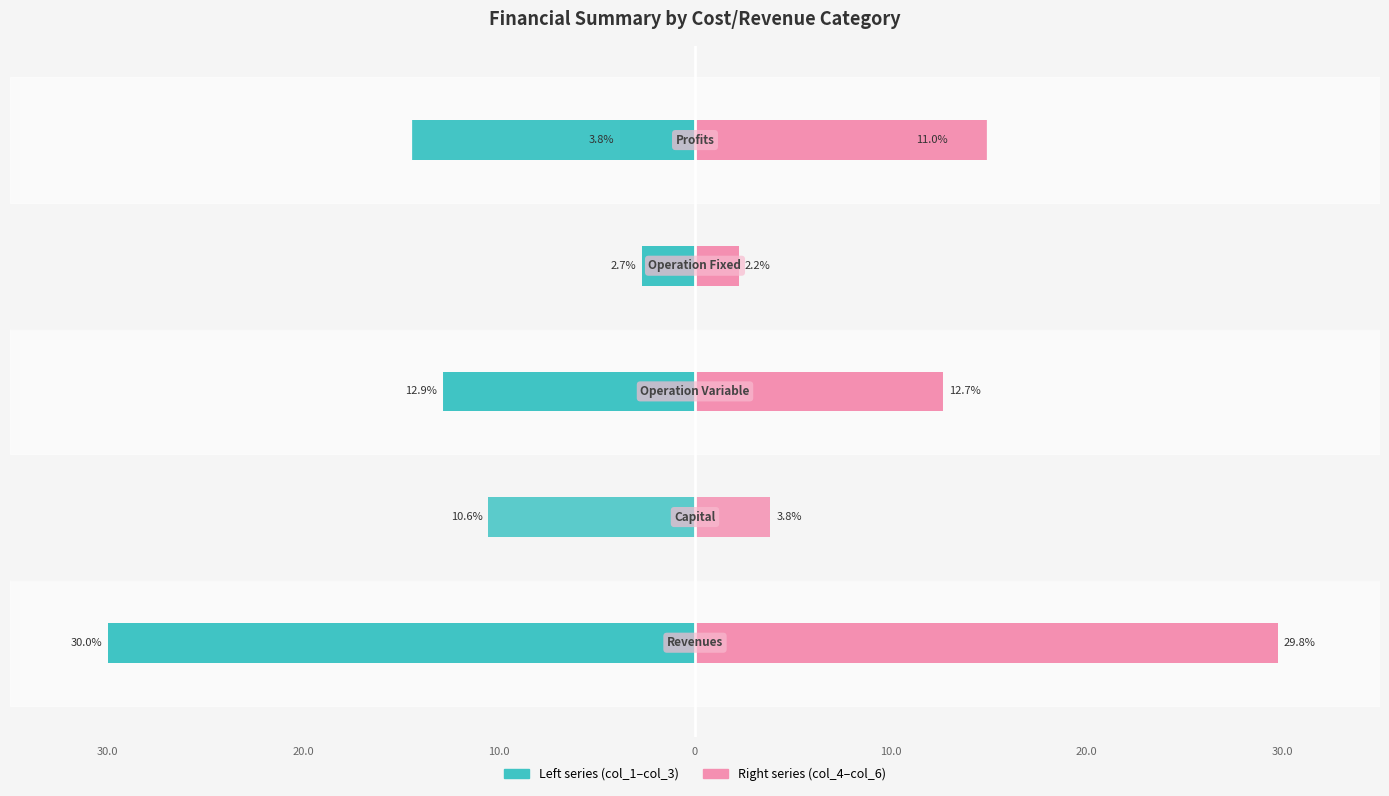

What is the sum of all col_3 values?

-60.0